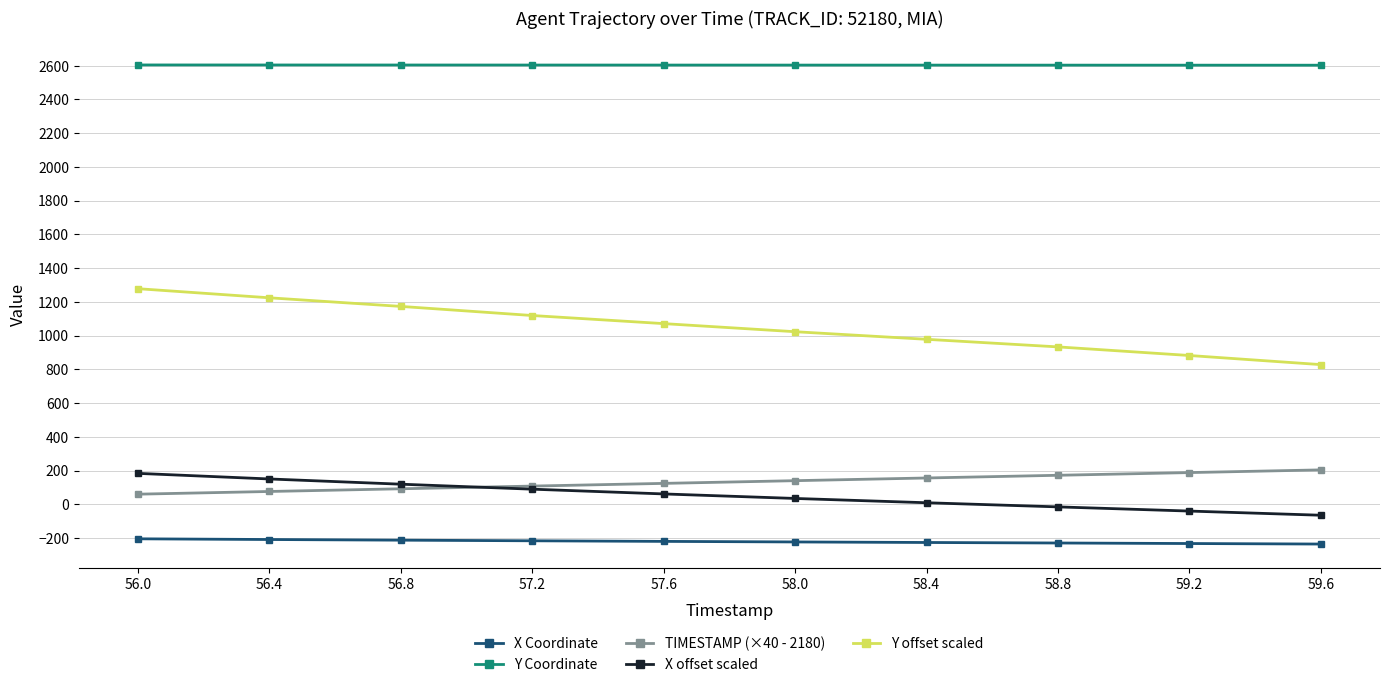

What is the total value across all series at 56.8?

3775.5